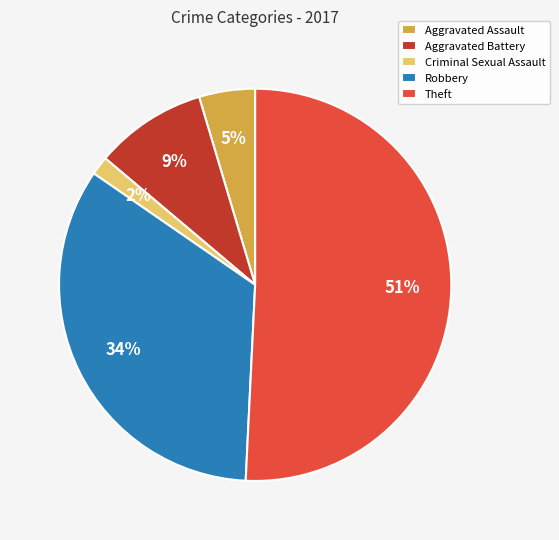

Which has a higher value, Robbery or Aggravated Battery?

Robbery